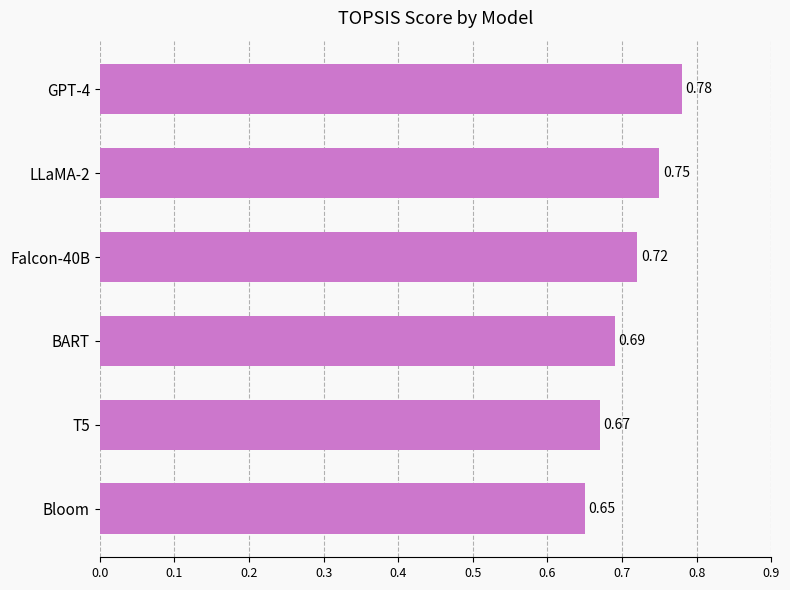

Rank the categories by value from lowest to highest.

Bloom, T5, BART, Falcon-40B, LLaMA-2, GPT-4